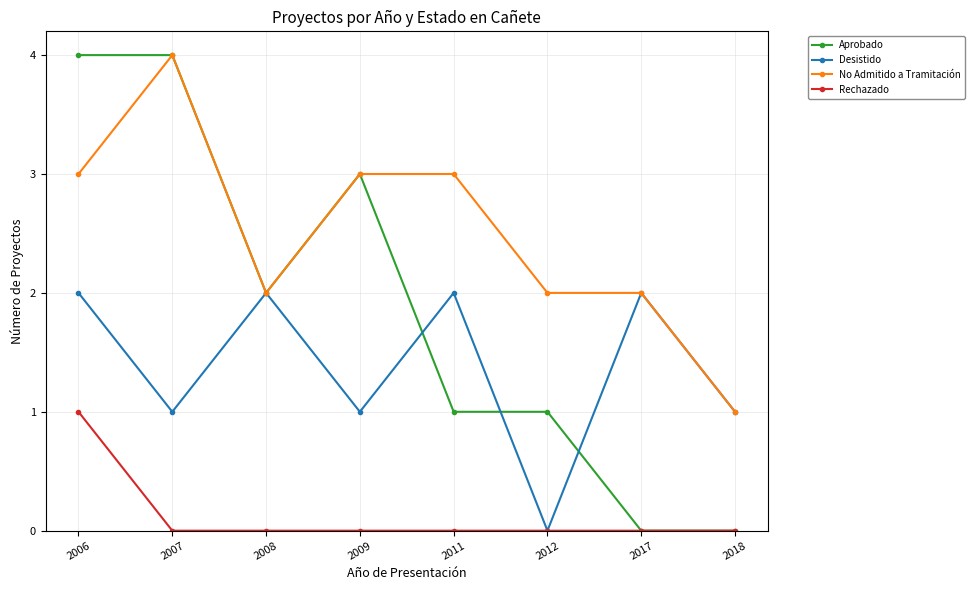

How many data points in Aprobado are less than 2?

4